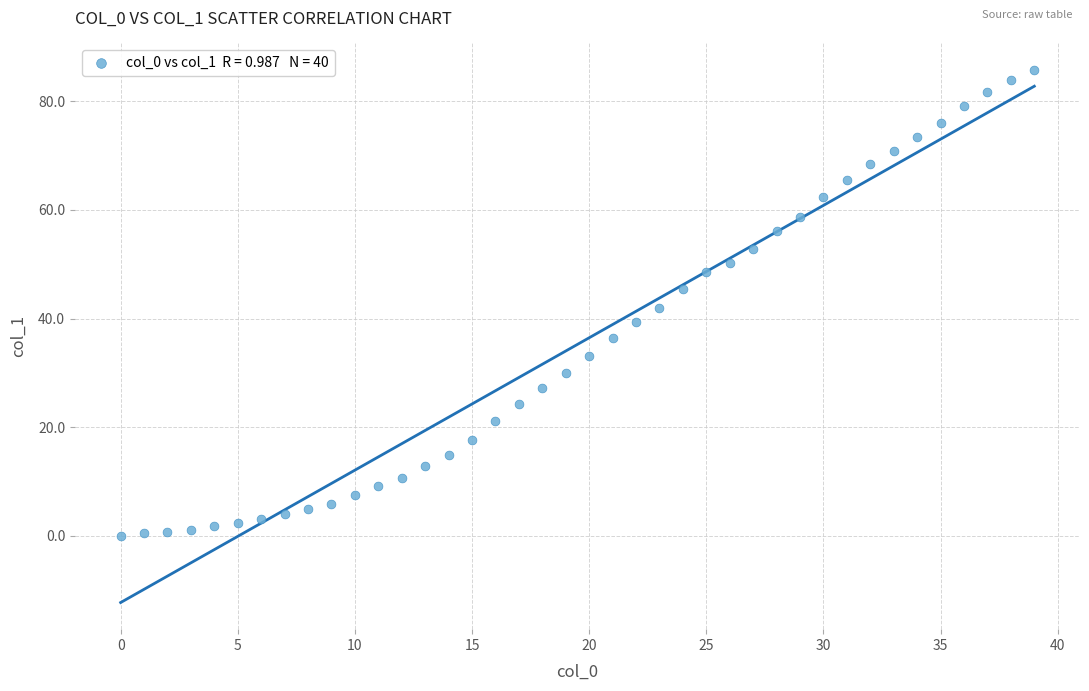

What is the range of Y values (max minus min)?

85.8